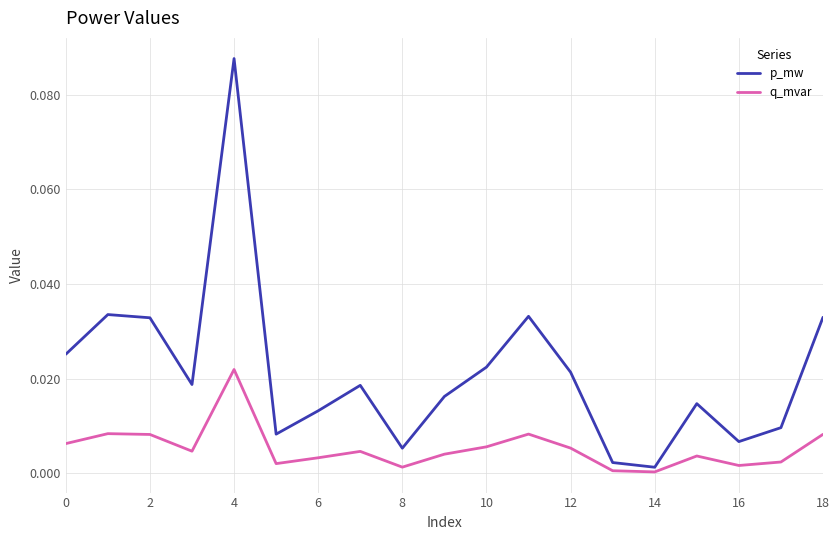

Which series has the largest range (max minus min)?

p_mw